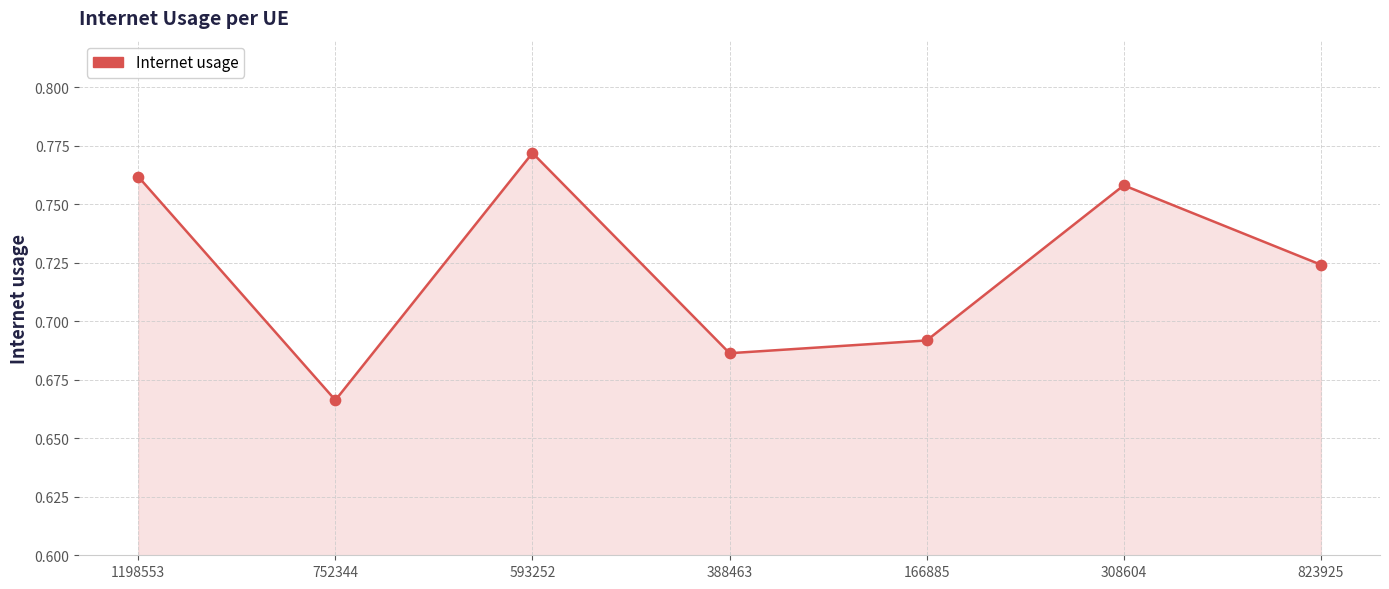

What is the change in value from 752344 to 823925?

+0.1